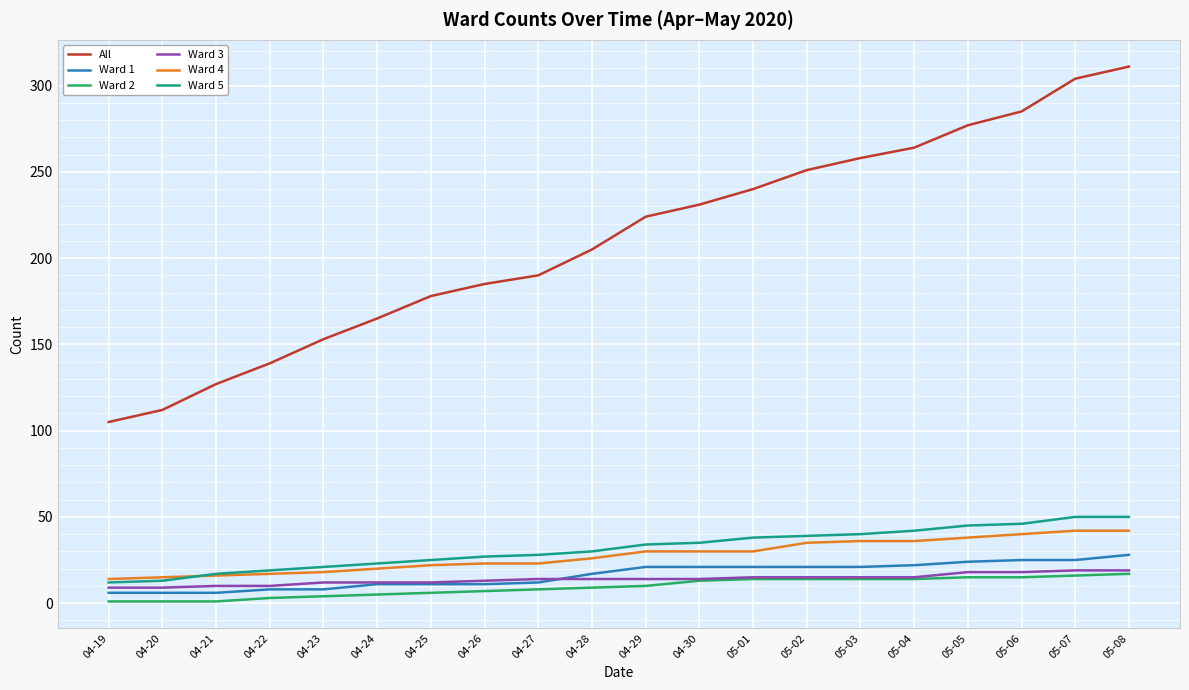

Which series changed the most between 04-27 and 05-05?

All